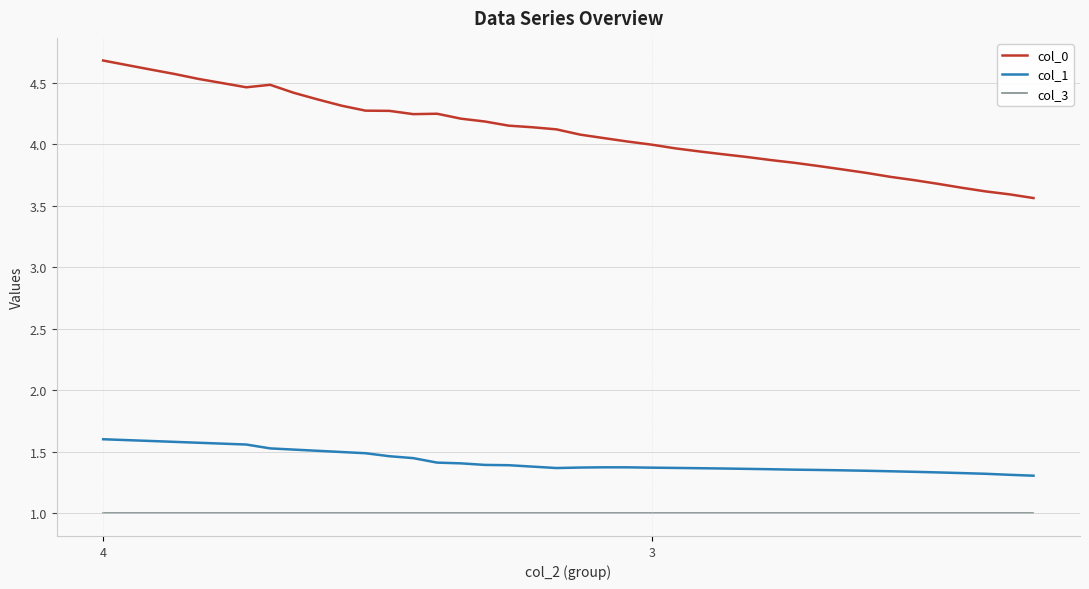

What are all the series names shown in the legend?

col_0, col_1, col_3